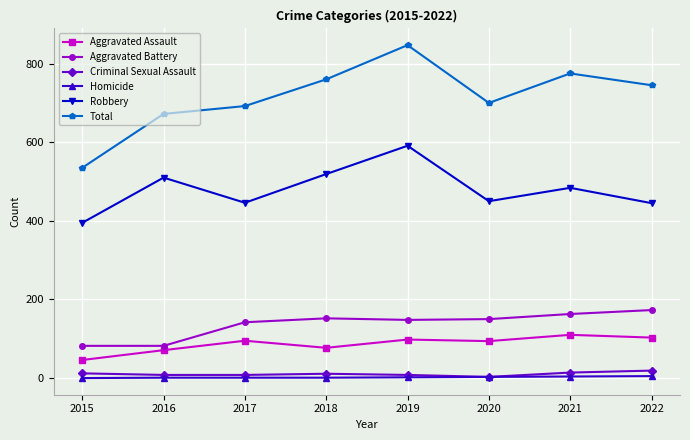

Between 2020 and 2021, which series saw the biggest shift?

Total